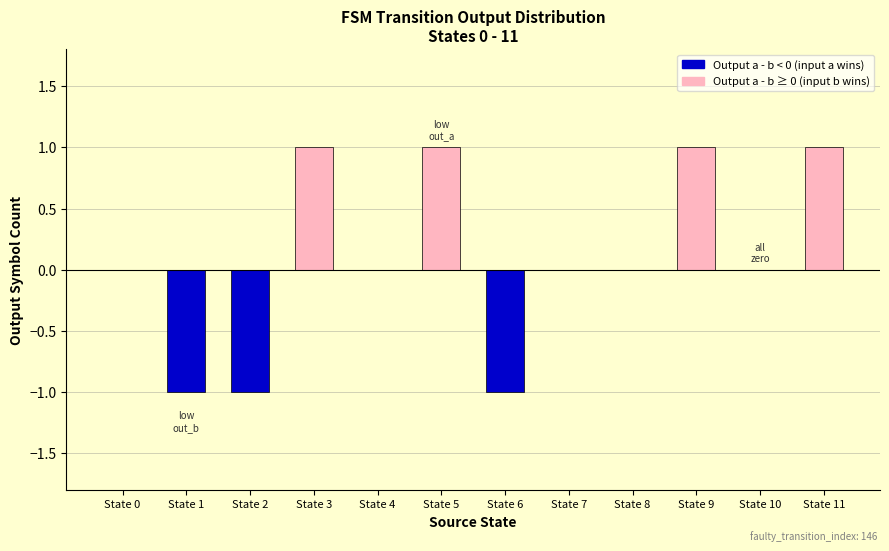

The value at State 0 is -1. True or false?

False